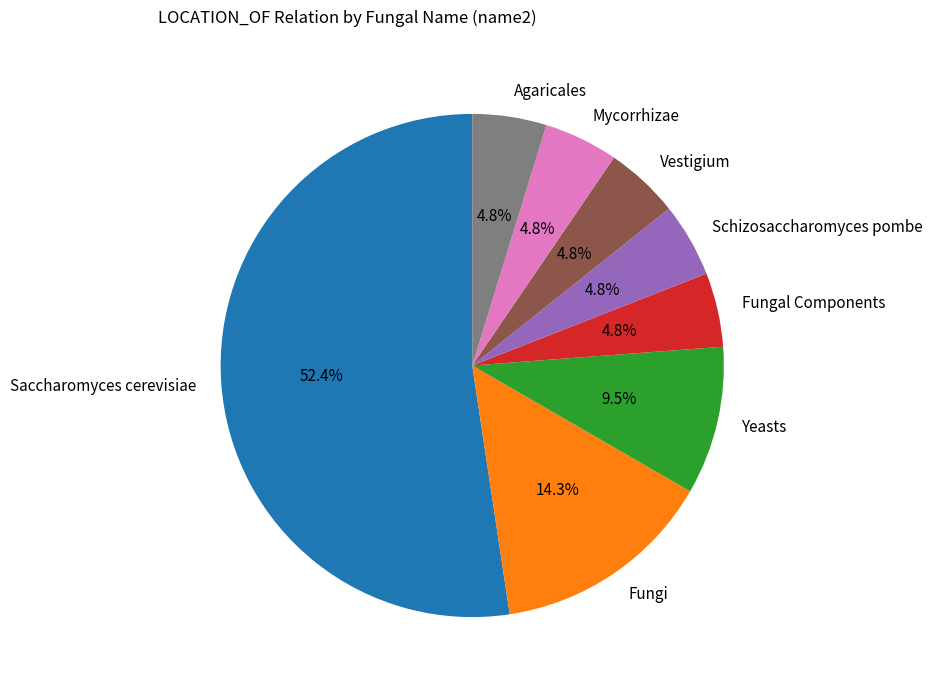

Count the number of slices in the pie.

8